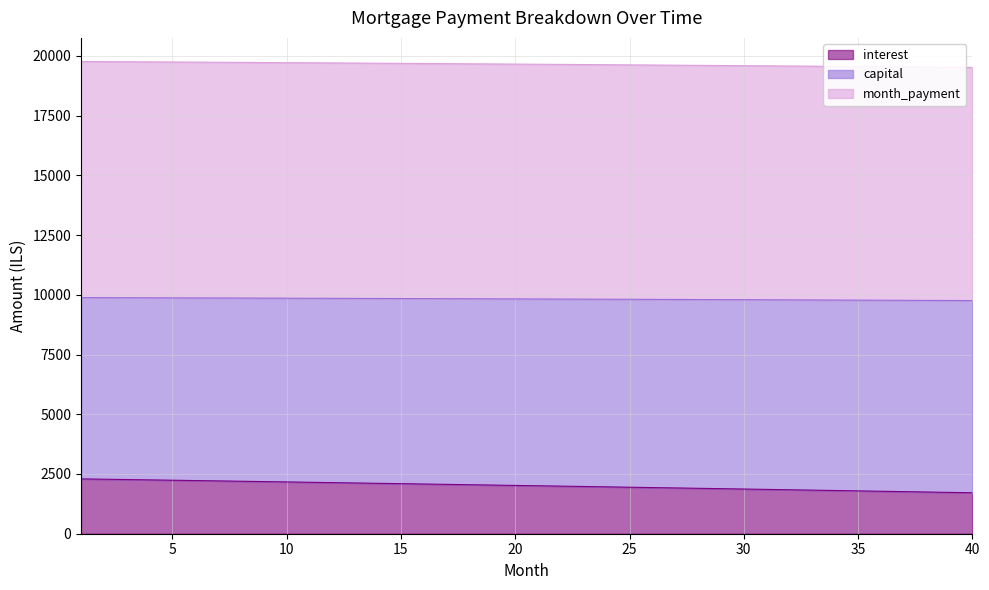

What are all the series names shown in the legend?

interest, capital, month_payment